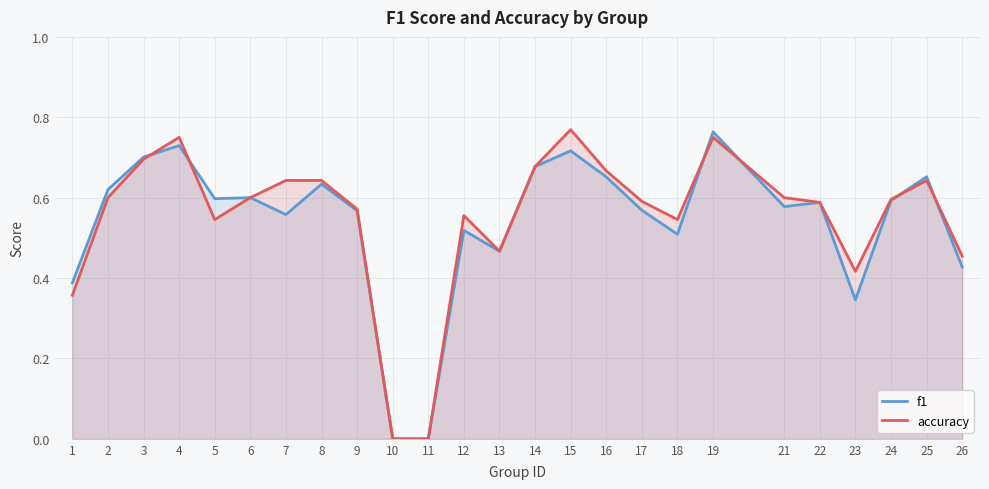

List the series in order of their overall mean, lowest first.

f1, accuracy